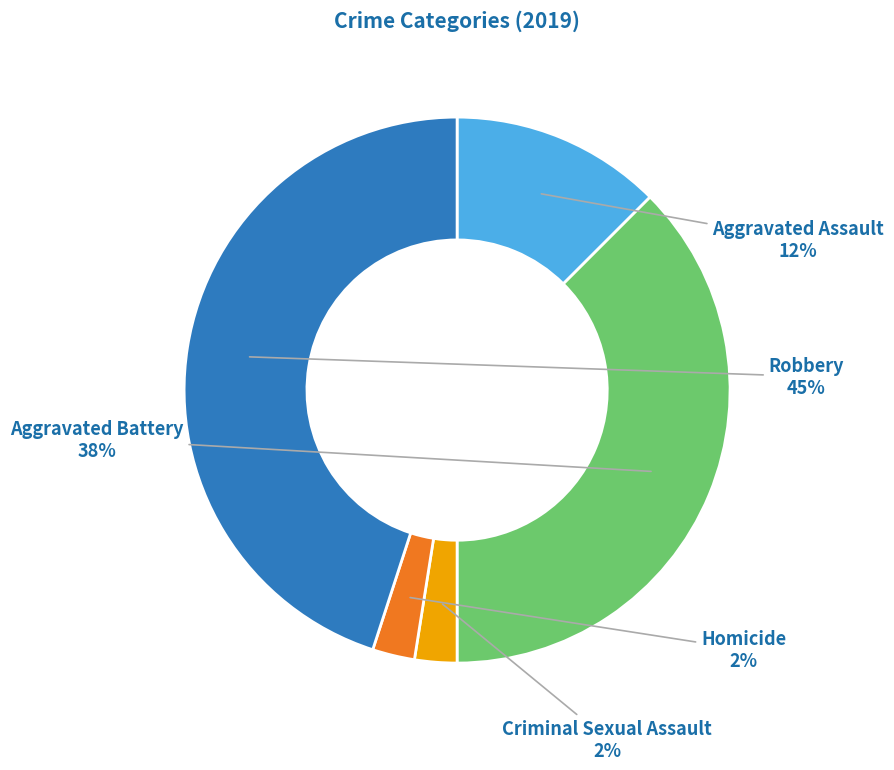

To the nearest percent, what is the average slice percentage?

20%